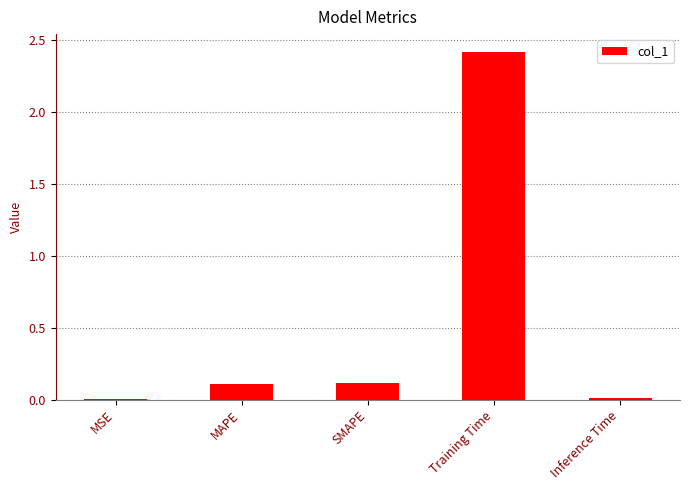

Between Training Time and SMAPE, which is larger?

Training Time